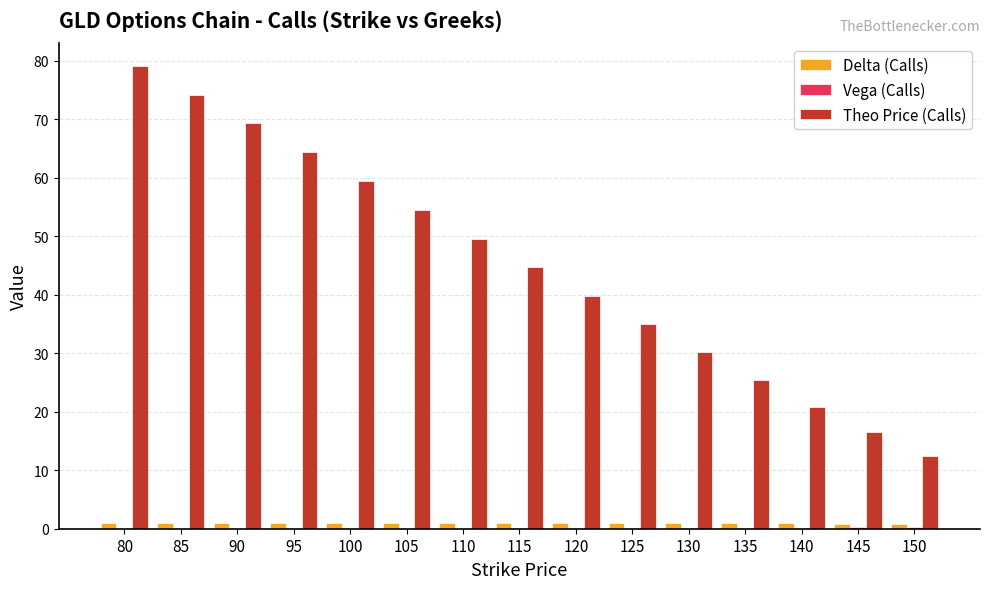

Which series changed the most between 110 and 120?

Theo Price (Calls)